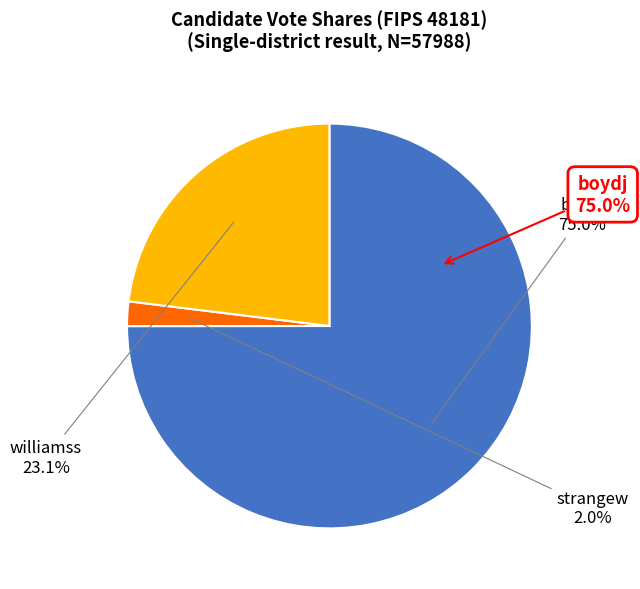

Which slice represents more than half of the pie?

boydj